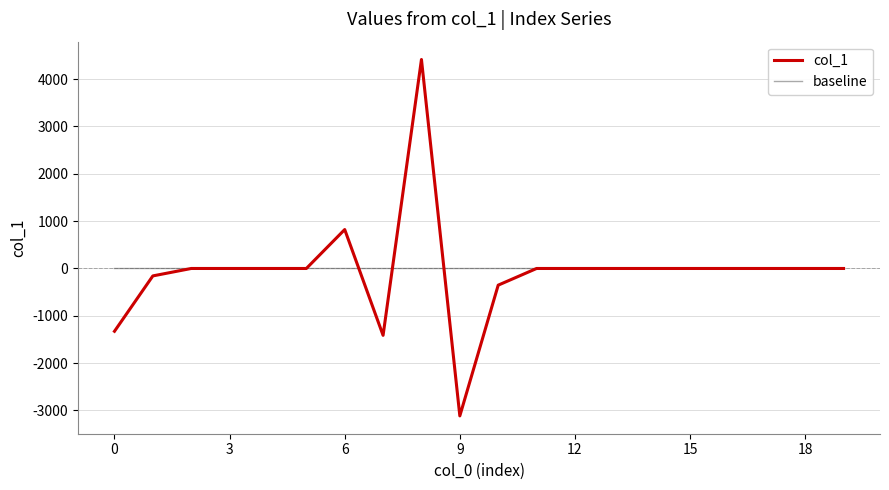

What is the difference between the maximum and minimum values in the col_1 series?

7530.6